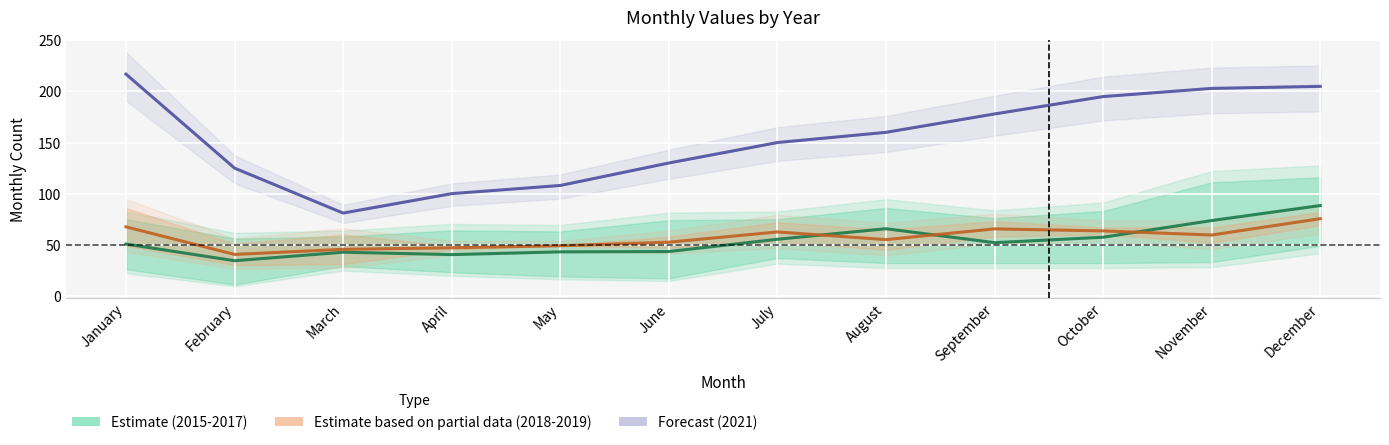

True or false: Estimate based on partial data (2018-2019) has more than 0 points higher than both neighbors.

True